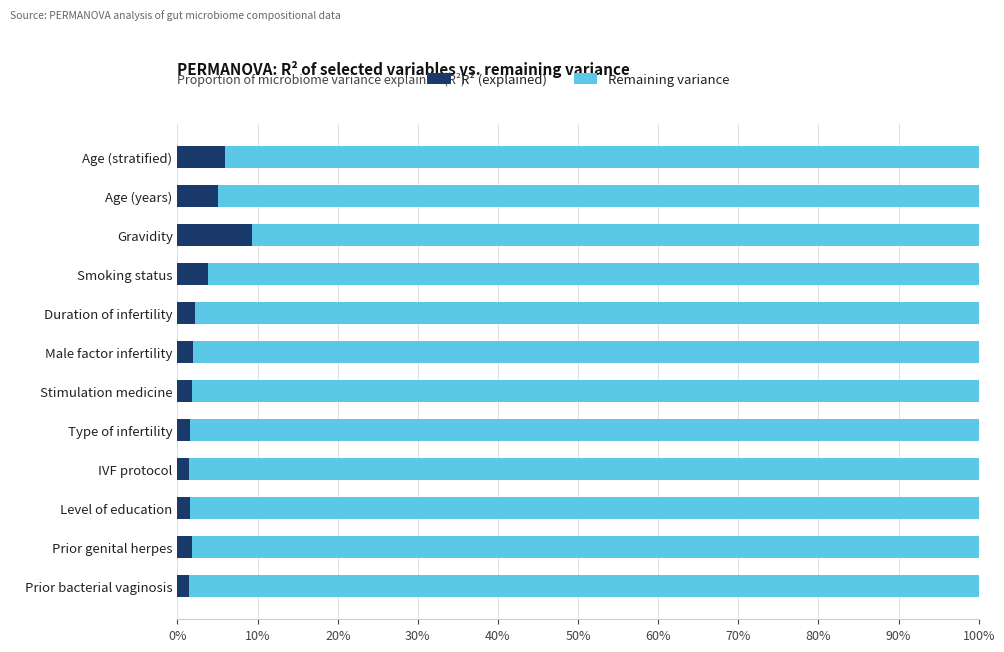

What are all the series names shown in the legend?

R² (explained), Remaining variance